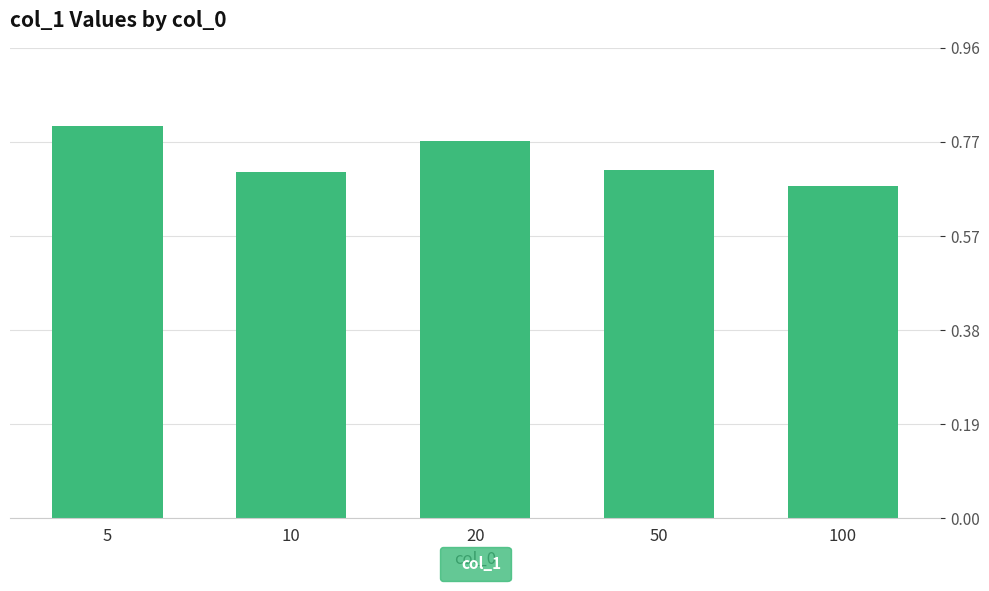

How many values are between 0 and 1?

5